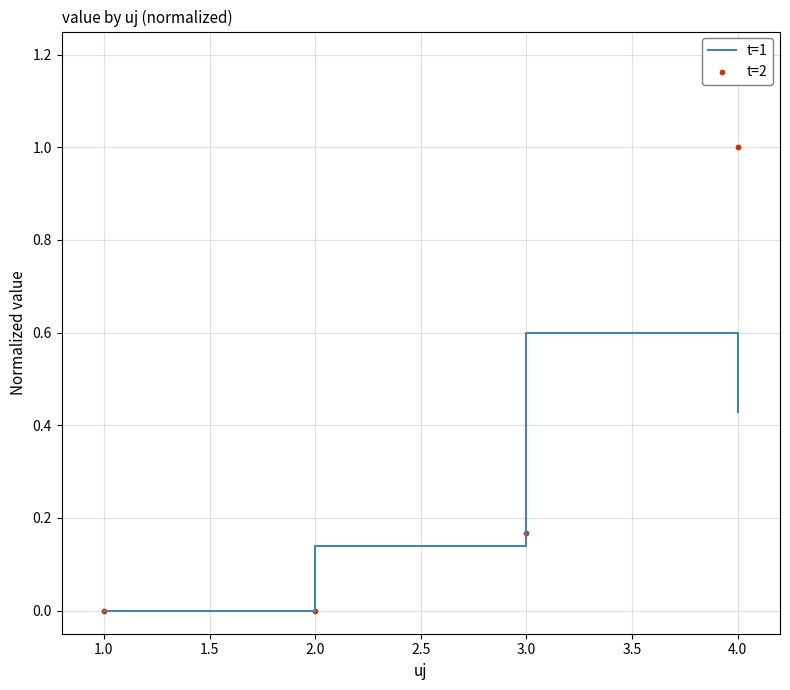

What are all the series names shown in the legend?

t=1, t=2